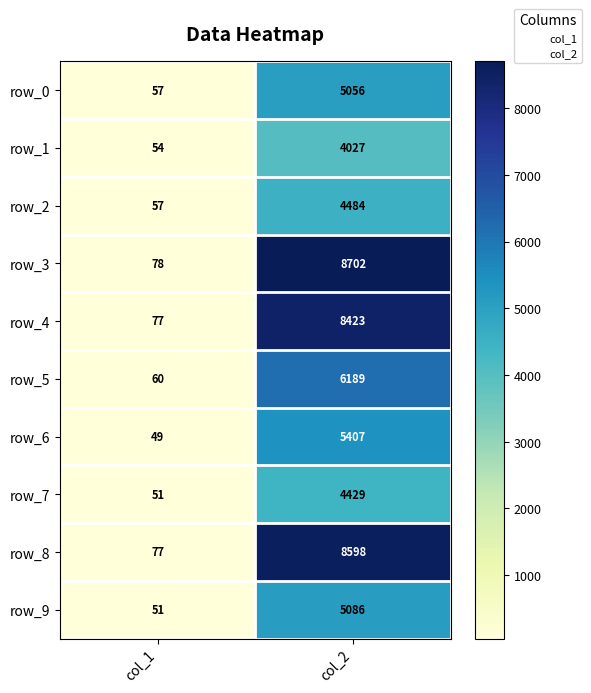

The value of row_3 at col_2 is 12641. True or false?

False